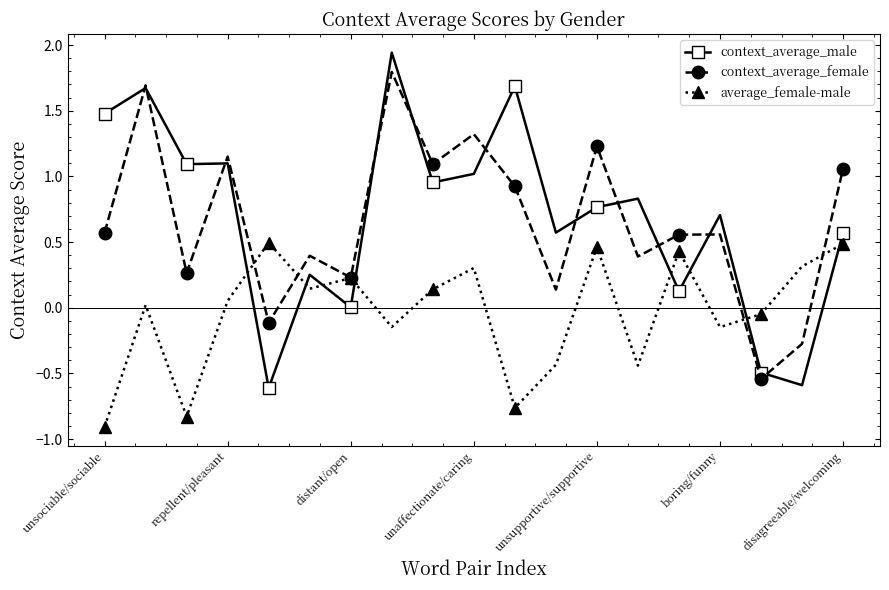

What is the value of the context_average_female point at the 14th from the left?

0.4